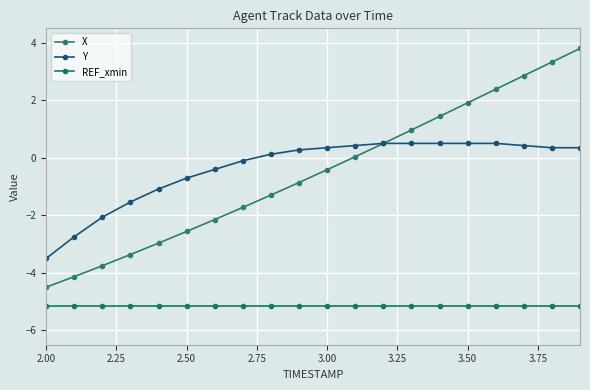

Which series has the largest range (max minus min)?

X